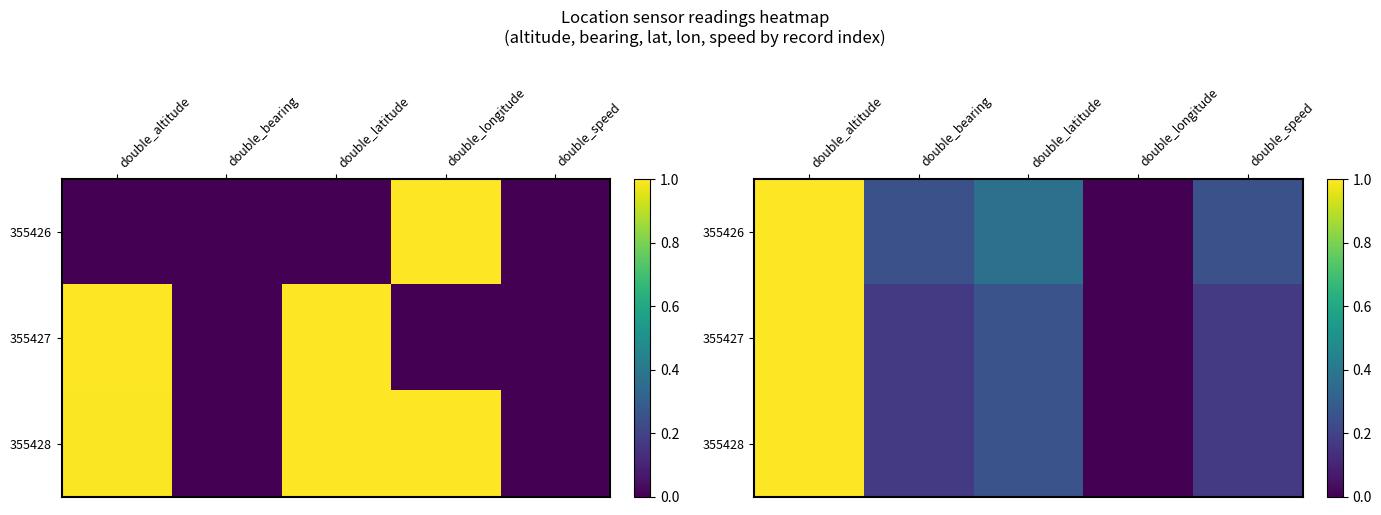

What is the average value of the 355427 series?

0.3